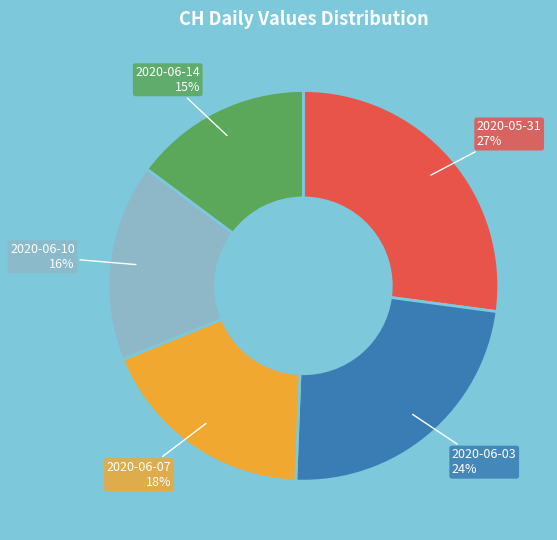

To the nearest percent, what is the average slice percentage?

20%